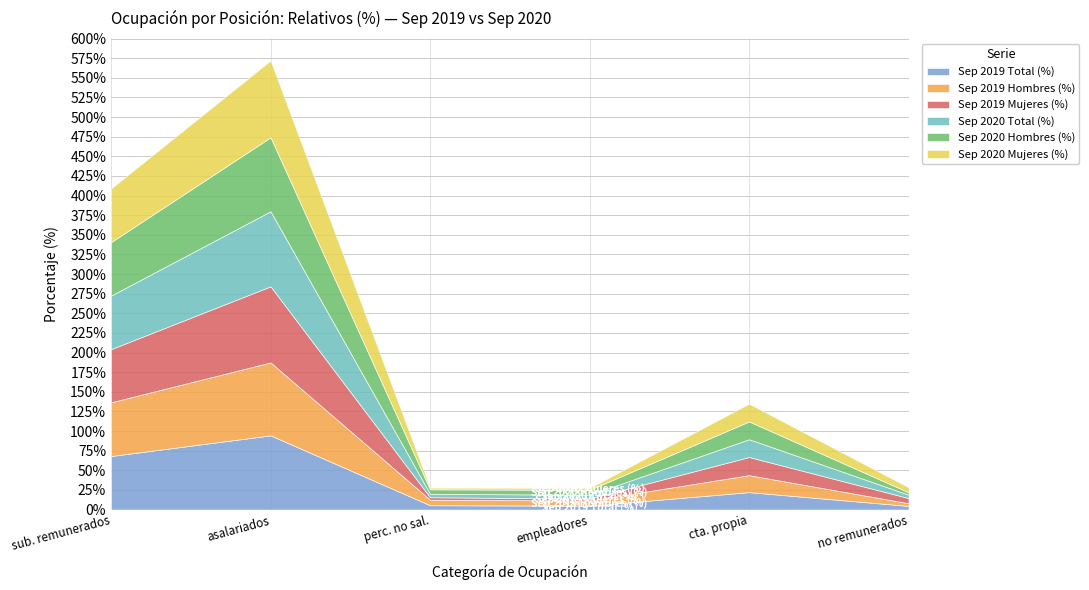

True or false: Sep 2020 Hombres (%) has a value of 4.2 at Trabajadores no remunerados.

False